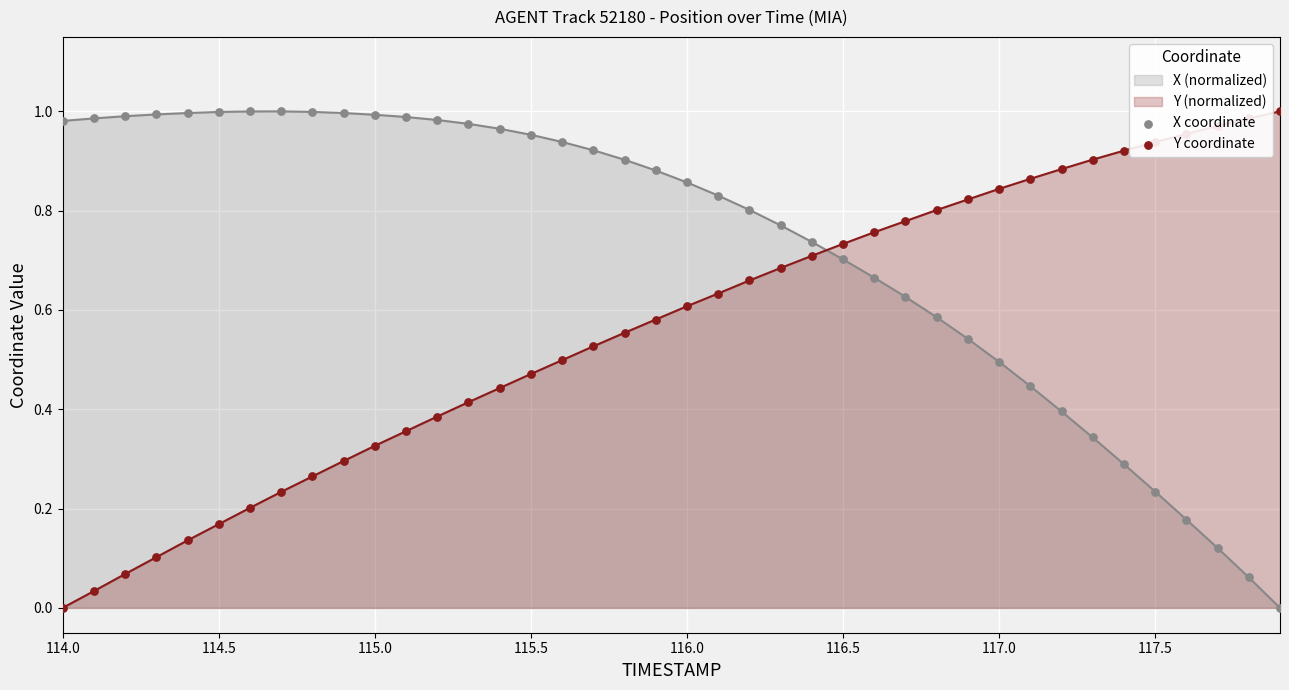

True or false: X (normalized) and Y (normalized) intersect in this chart.

True